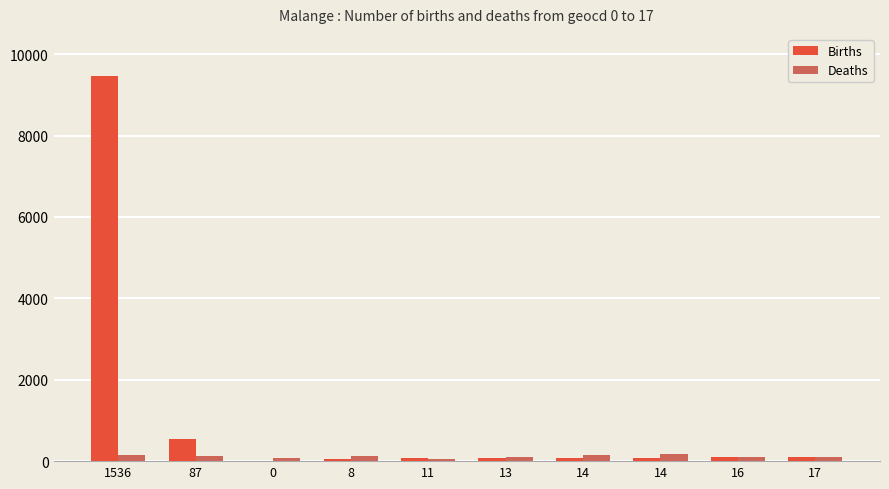

What is the difference between the highest and lowest values at 0?

80